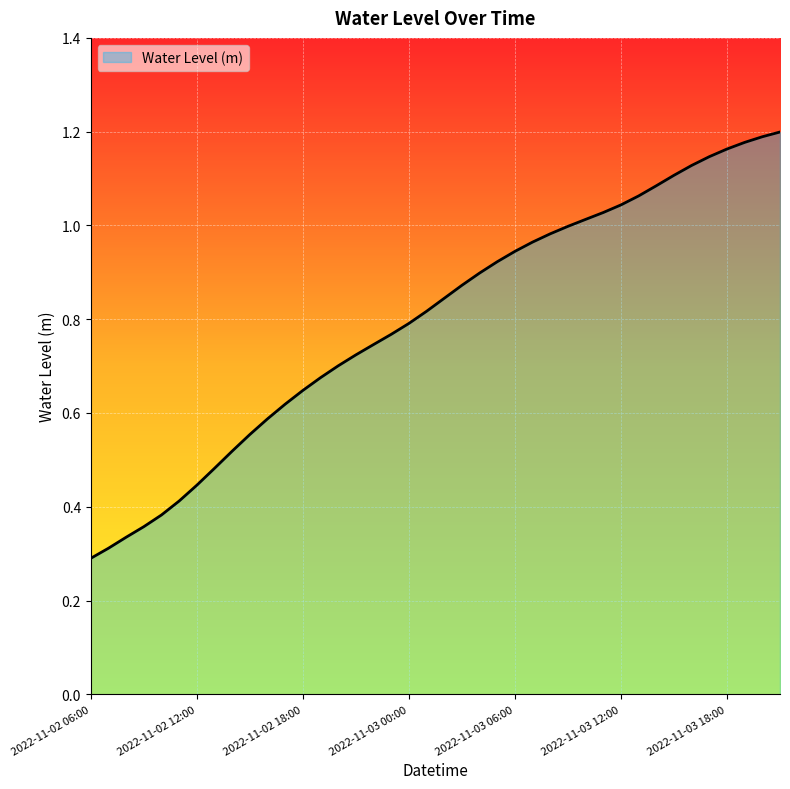

At which category does the chart reach its peak across all series?

2022-11-03 21:00